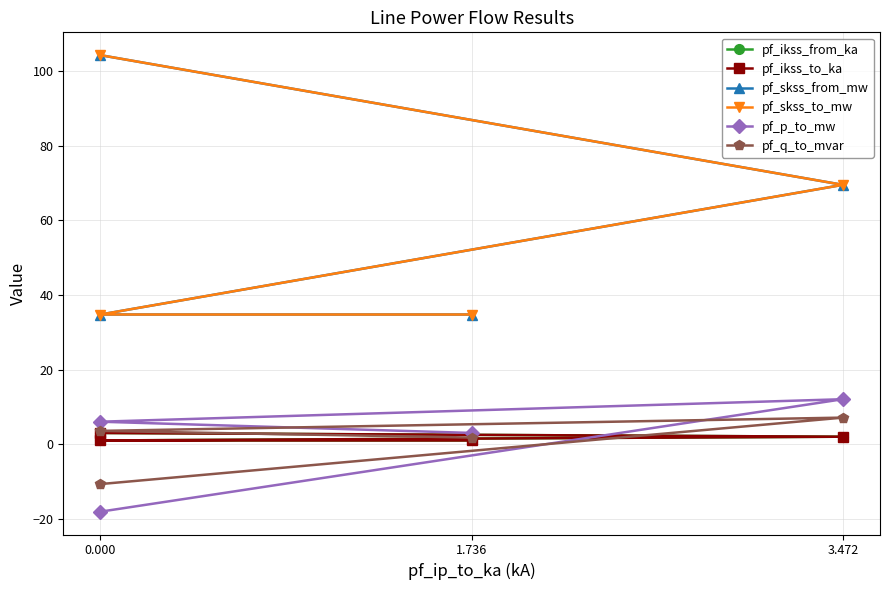

What is the average value of the pf_ikss_to_ka series?

1.8